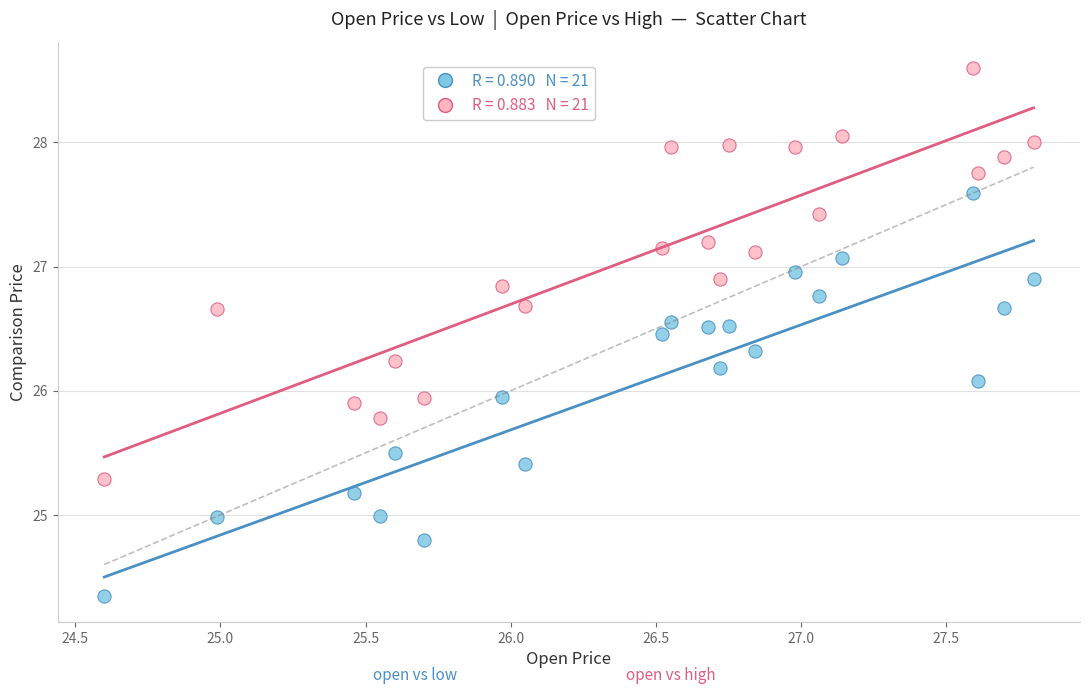

Across all data points, what is the range of X values (max minus min)?

3.2